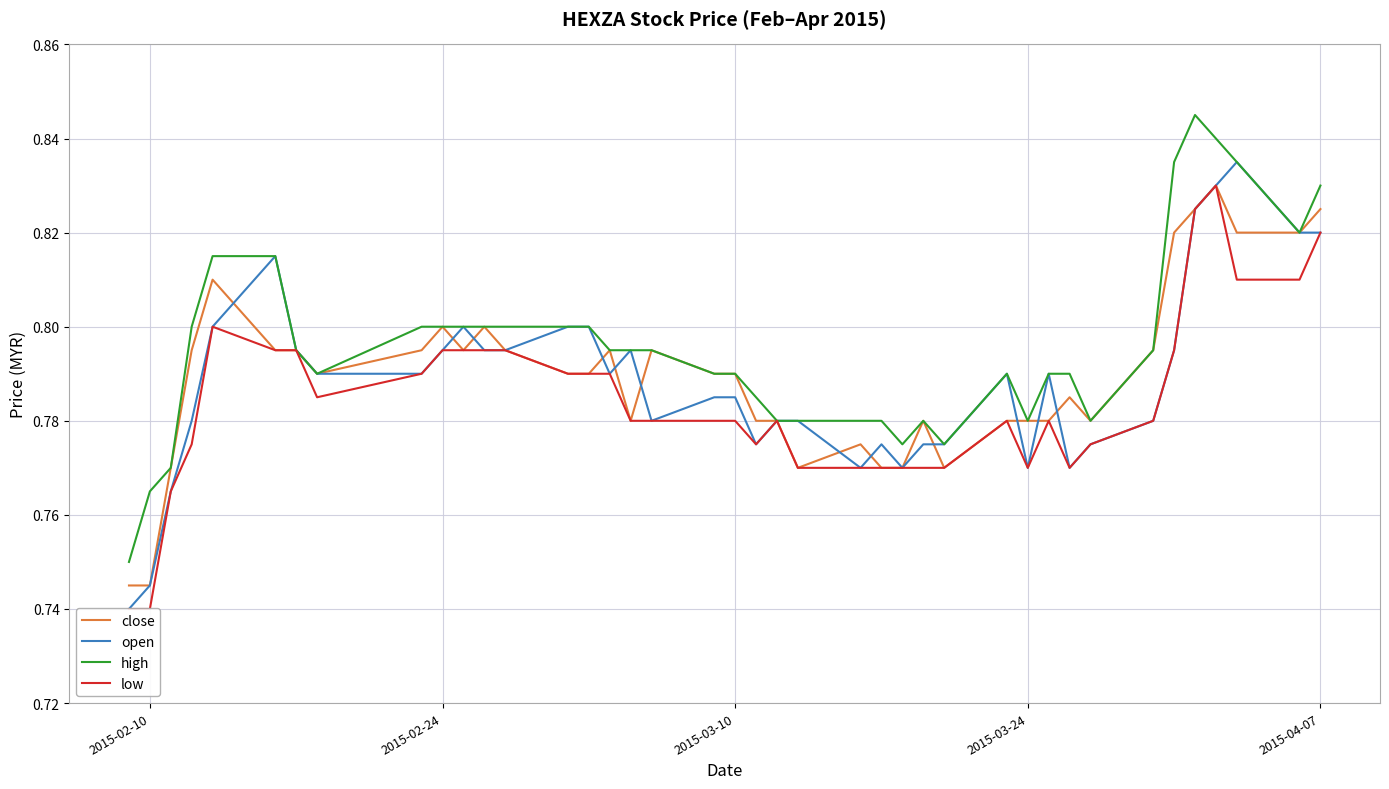

What is the label of the 4th point from the left?

2015-03-24